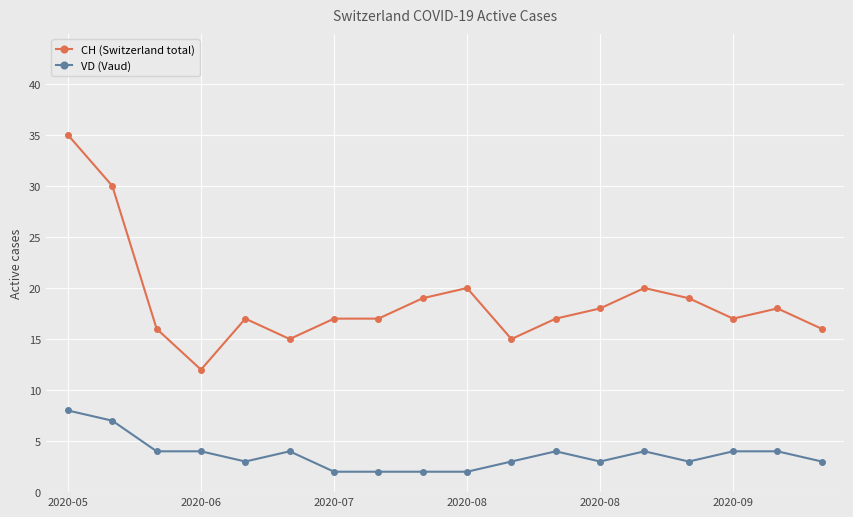

True or false: CH (Switzerland total) has more than 1 interior local peaks.

True